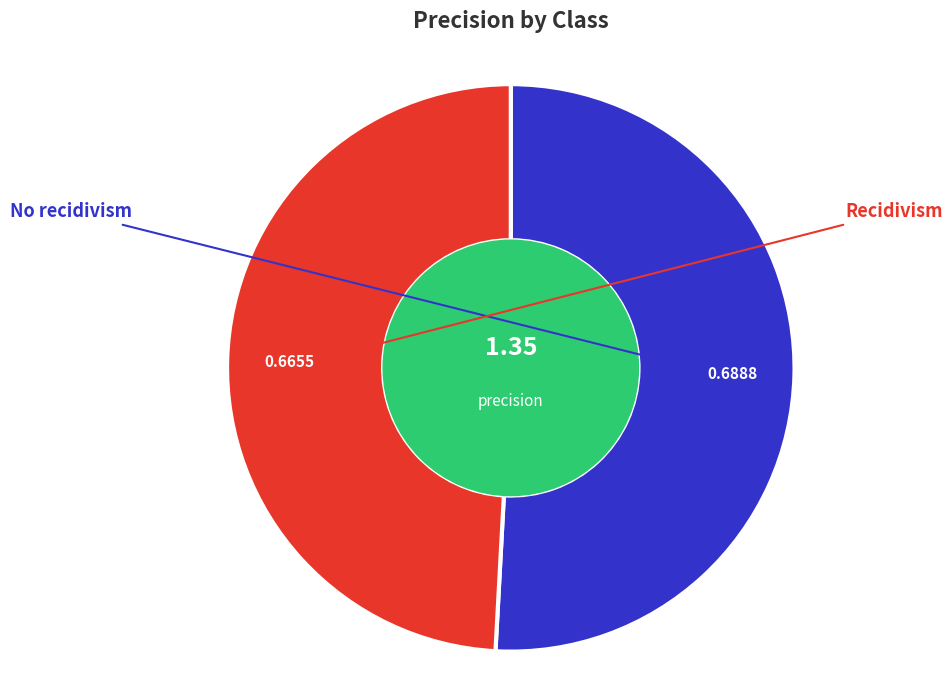

Does any single category account for the majority?

Yes